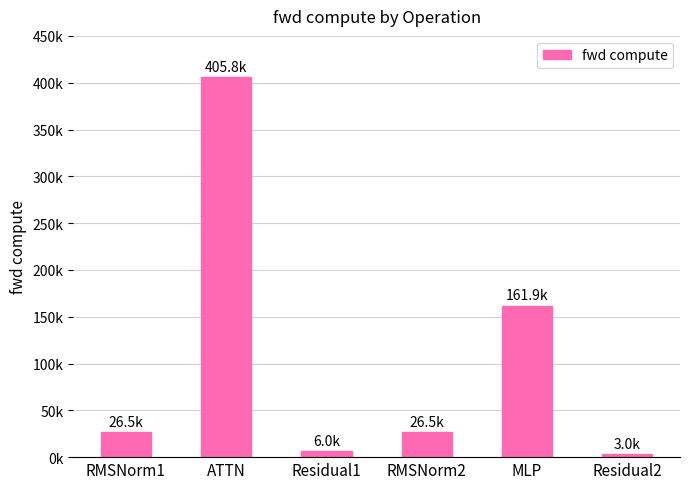

True or false: the data shows 34546.7 at RMSNorm2.

False